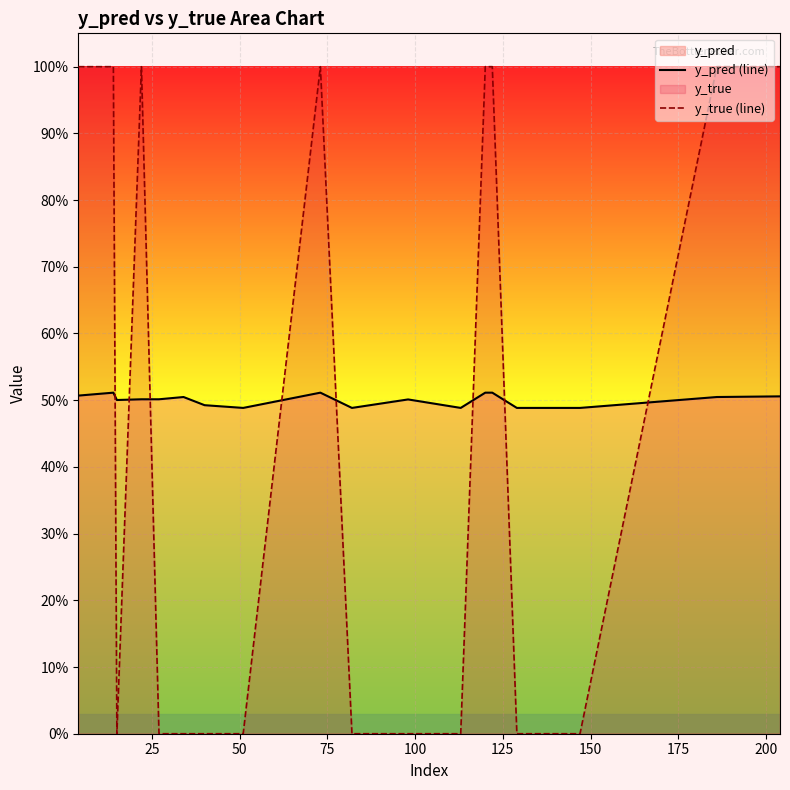

Which has a higher value, 125 or 50?

125